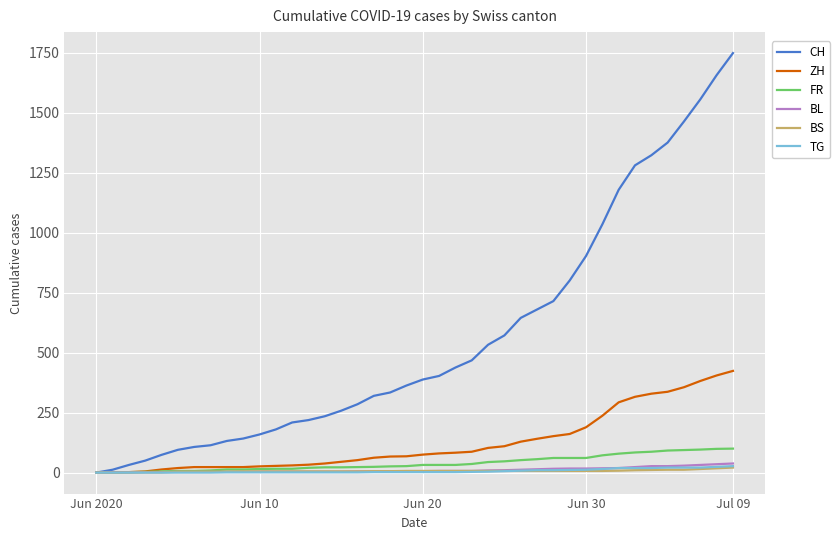

Which series has the largest total across all categories?

CH